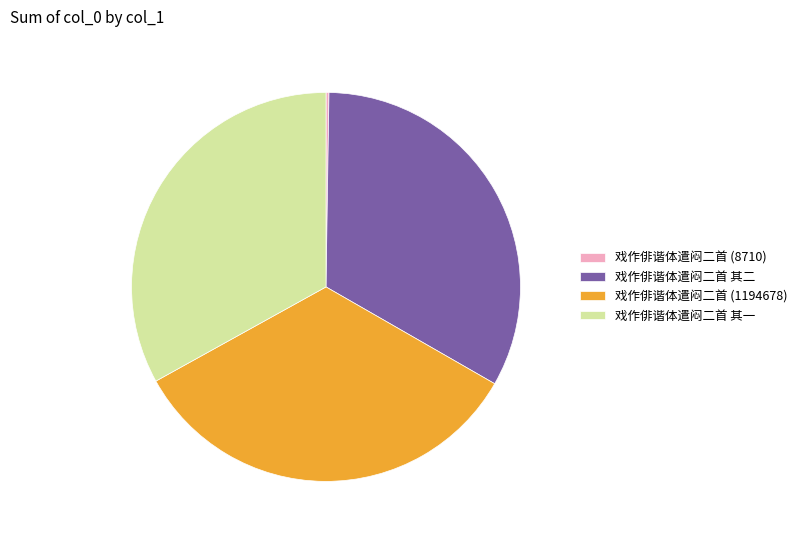

Which category has the biggest portion of the pie?

戏作俳谐体遣闷二首 (1194678)